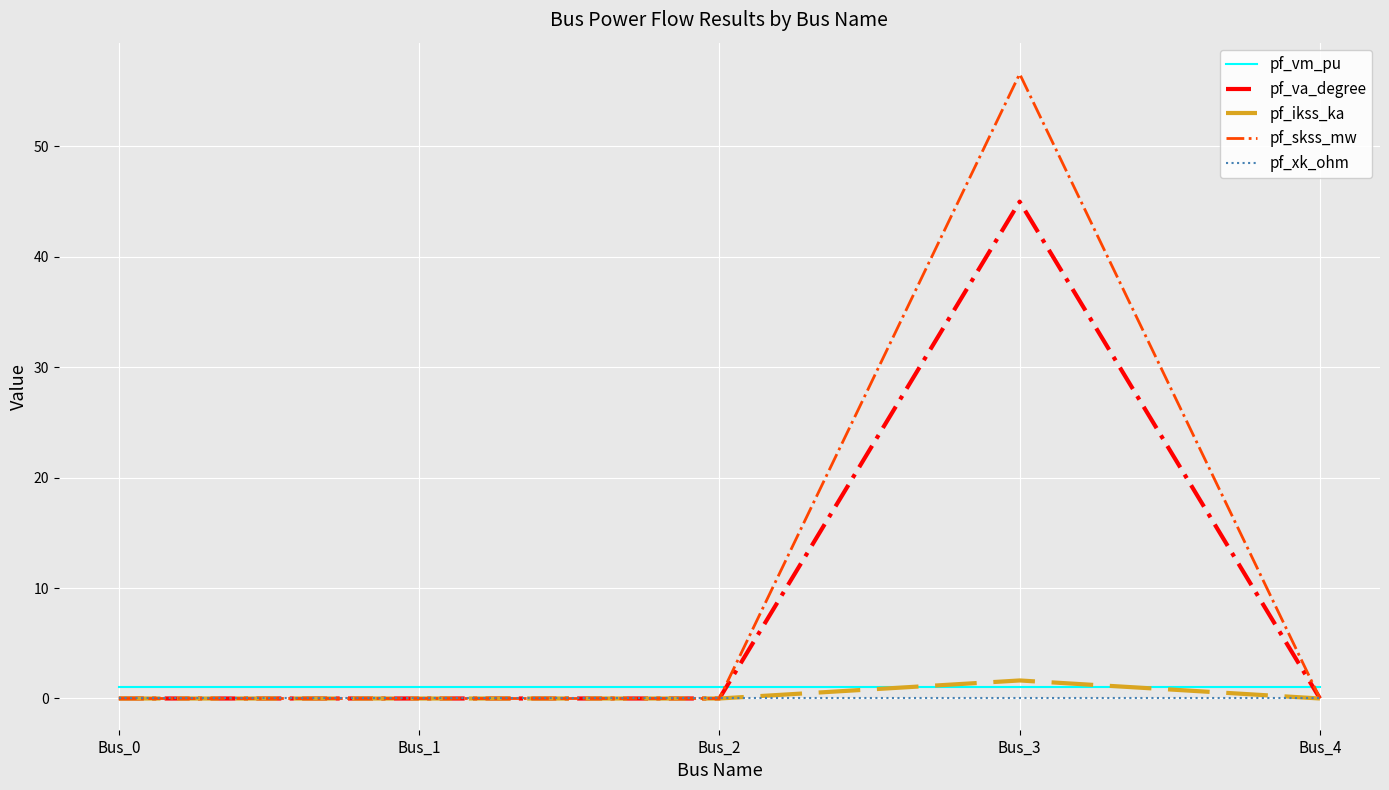

How many lines are shown in the chart?

5